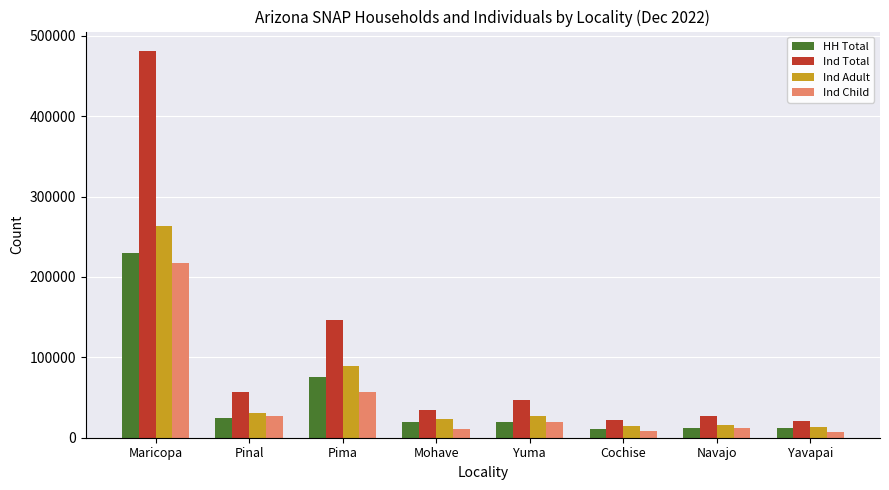

True or false: HH Total has a value of 40600 at Pinal.

False